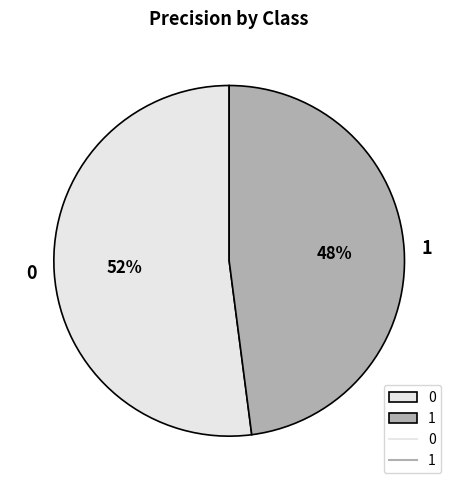

Does any single category account for the majority?

Yes